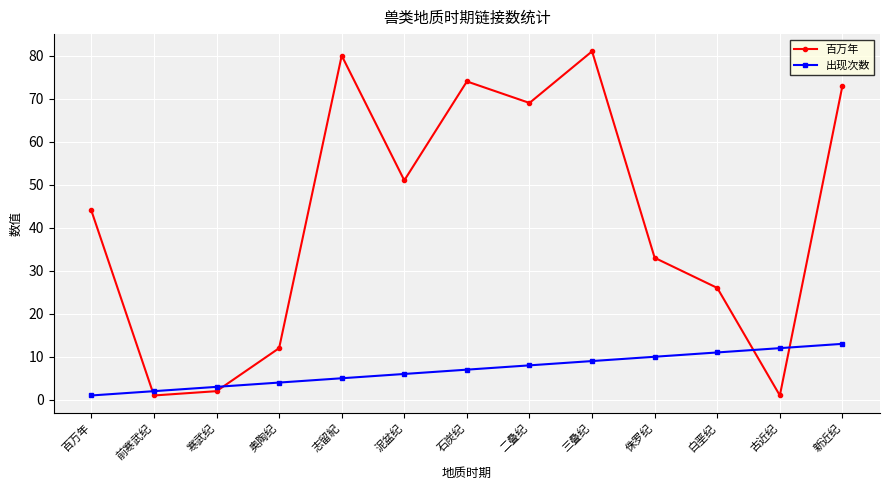

What is the spread (max minus min) of values at 三叠纪?

72